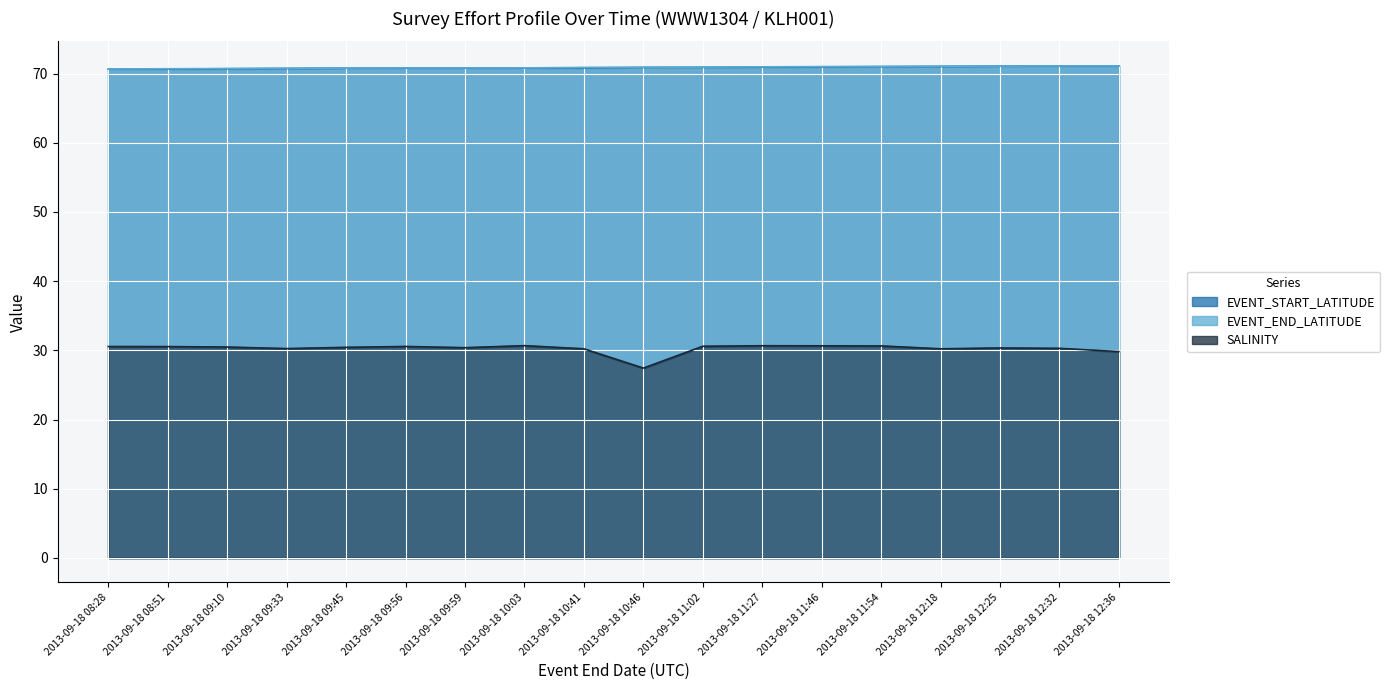

Between 2013-09-18 11:54 and 2013-09-18 12:32, which series saw the biggest shift?

SALINITY